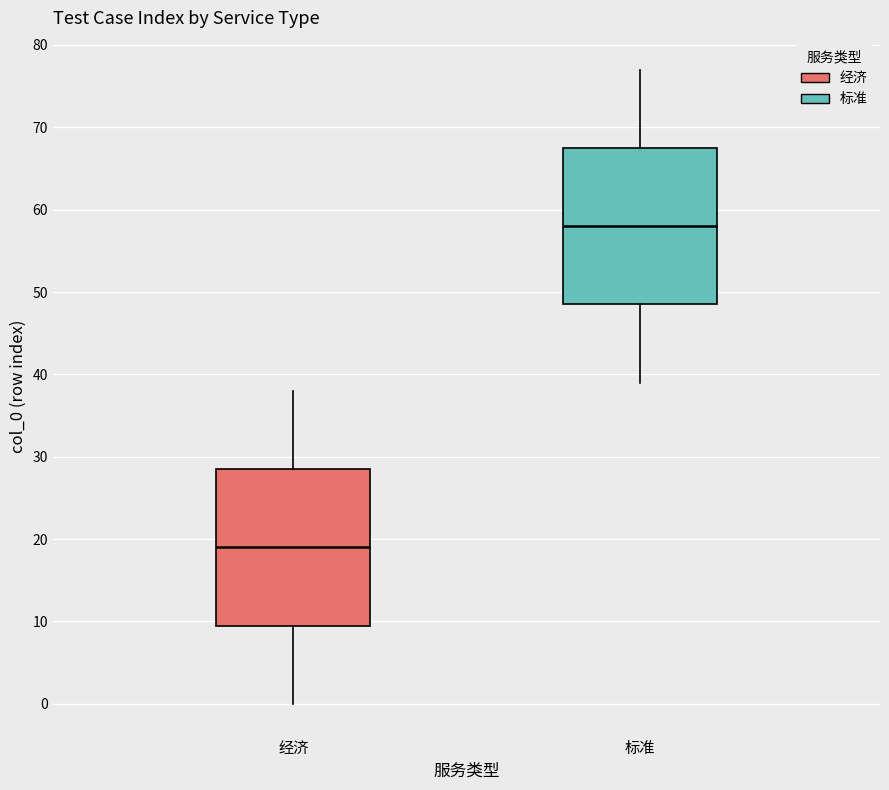

Reading left to right, read every box against the y-axis: the position of its median line, the range the box covers, and the ends of its whiskers. The values are not printed on the chart, so give them approximately, as read against the axis.

经济: median 19, box 10 to 29, whiskers 0 to 38
标准: median 58, box 49 to 68, whiskers 39 to 77